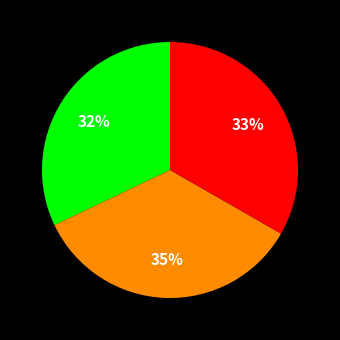

Is there a majority slice in this chart?

No